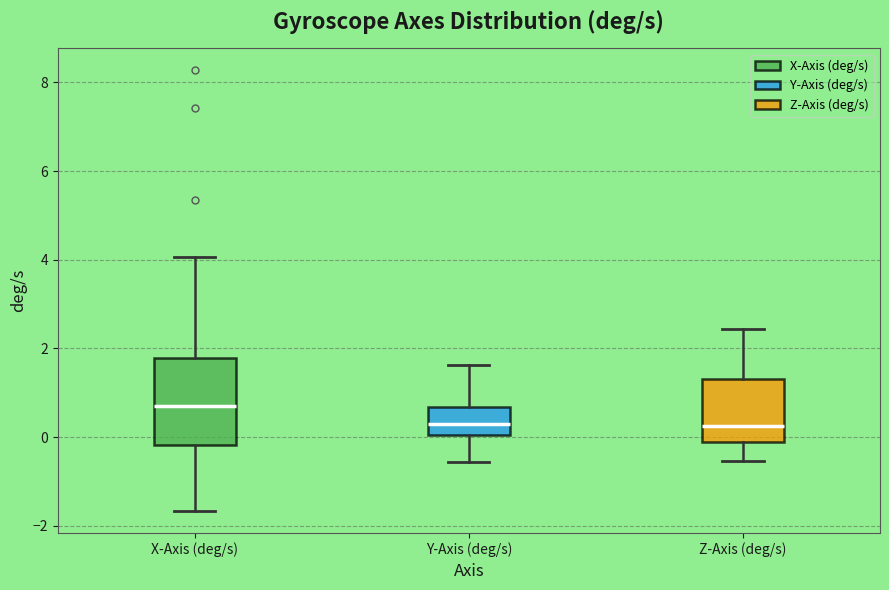

Which box is the tallest, from its lower edge to its upper edge?

X-Axis (deg/s)